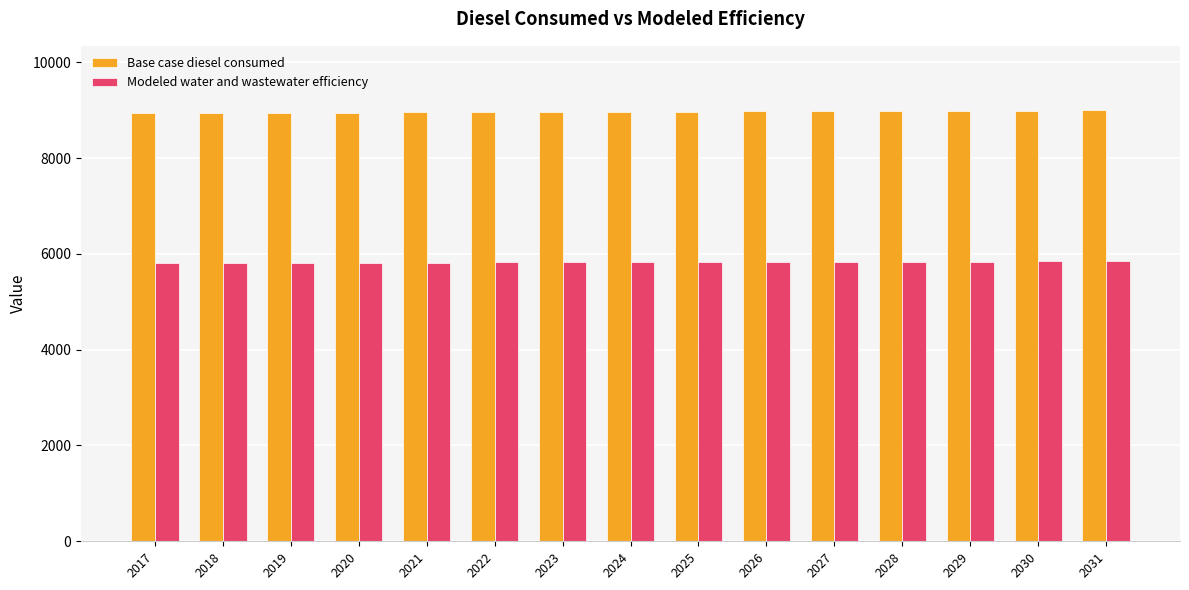

What is the average value of the Base case diesel consumed series?

8962.6